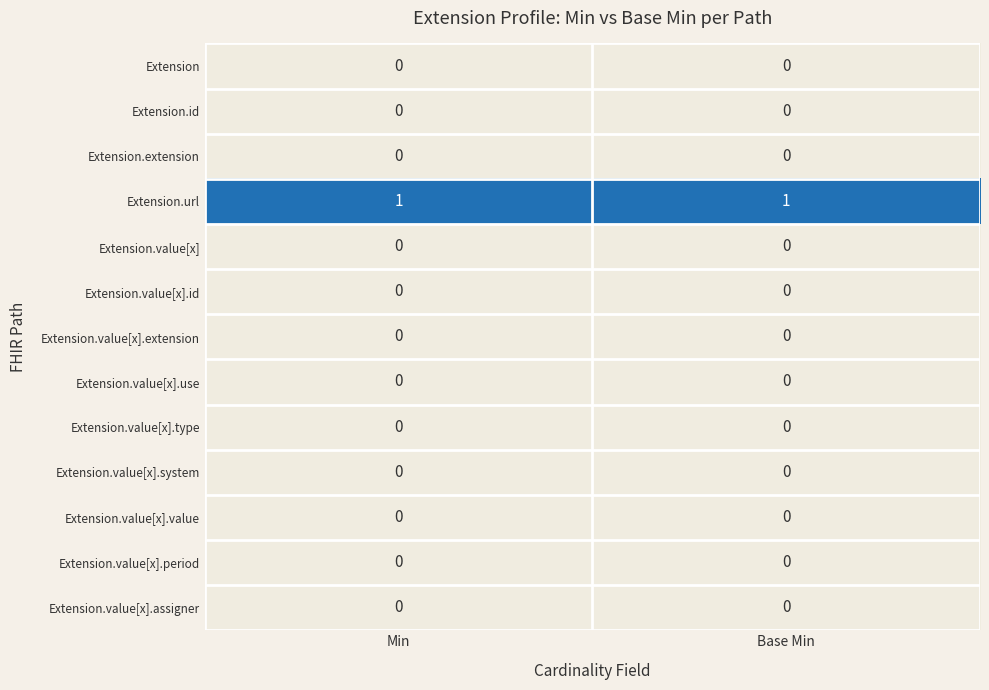

The value of Extension.value[x].assigner at Base Min is 0. True or false?

True